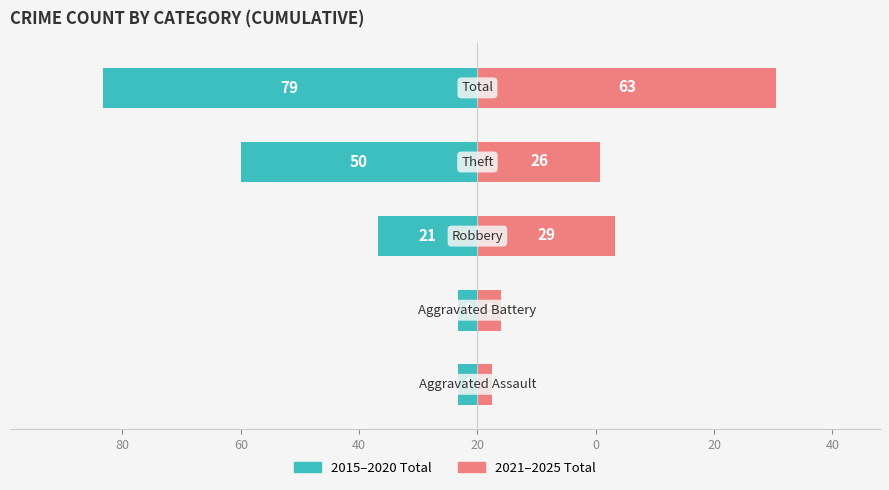

How many values in the 2021–2025 Total series are below 26?

2